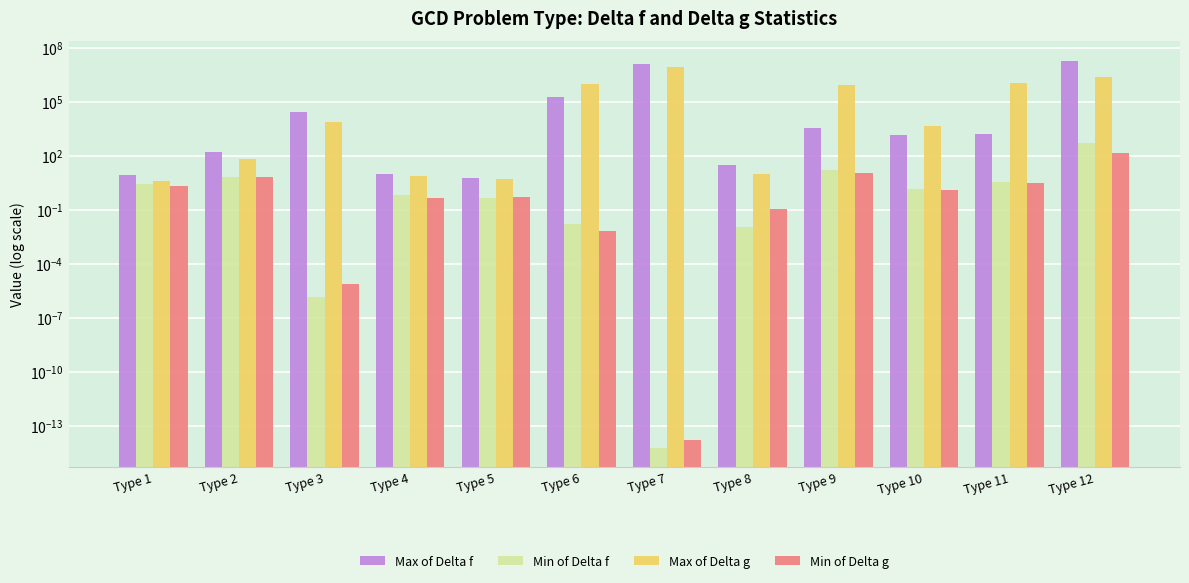

At which label does Max of Delta f reach its minimum?

Type 5